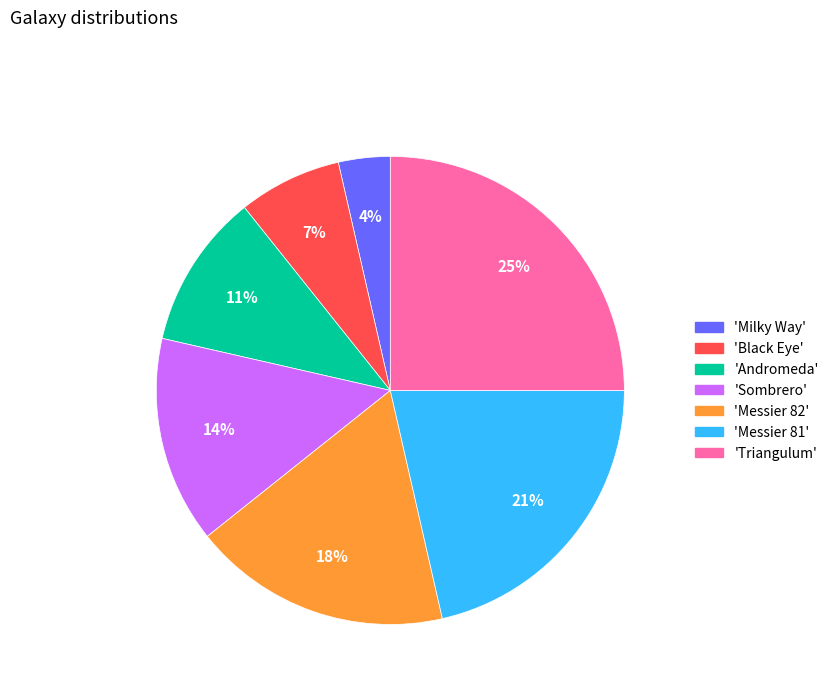

How many segments does this pie chart have?

7